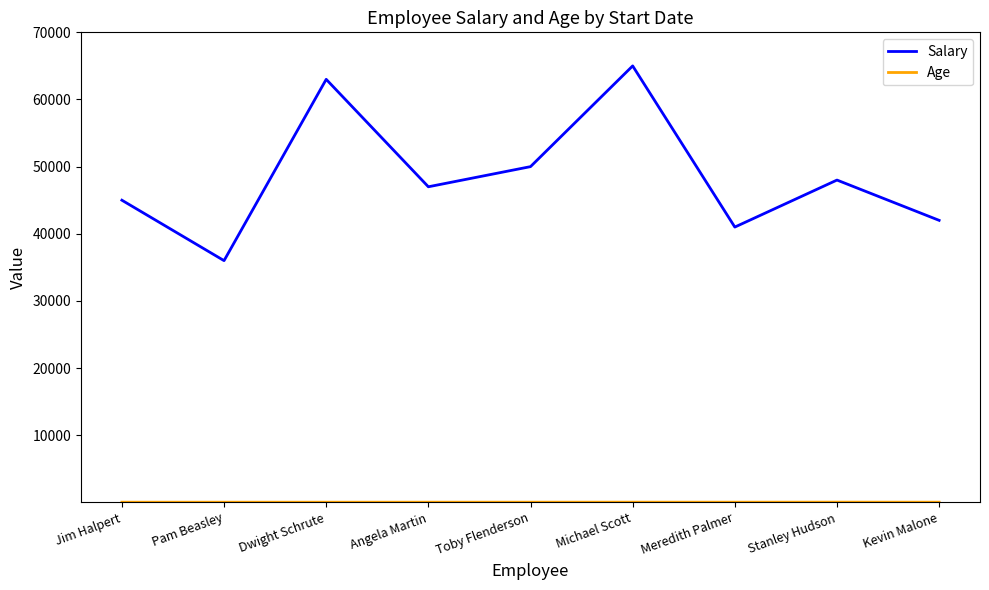

Between Dwight Schrute and Toby Flenderson, which series saw the biggest shift?

Salary